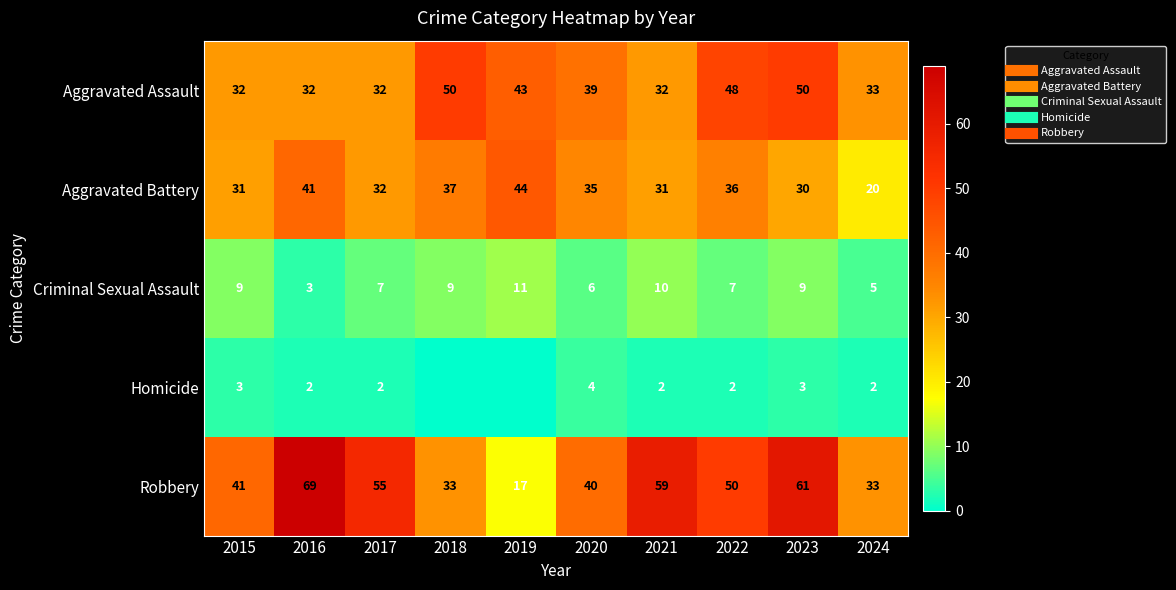

What is the average value of the Robbery series?

46